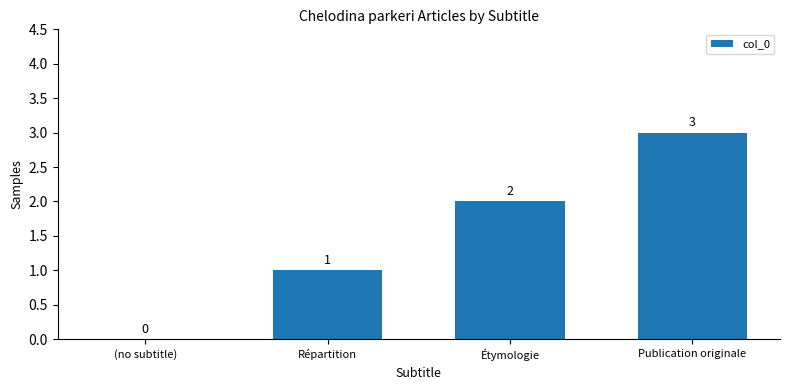

At which category does the chart reach its peak across all series?

Publication originale